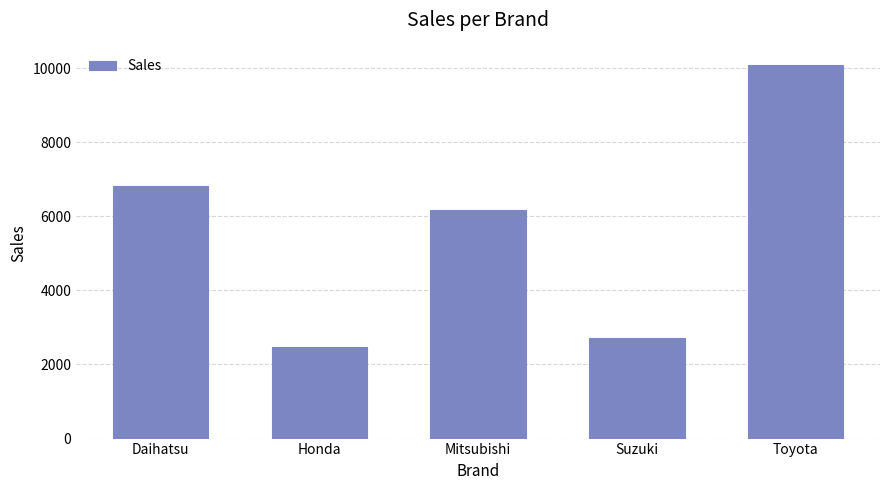

Is it true that the value at Honda is 2484?

True